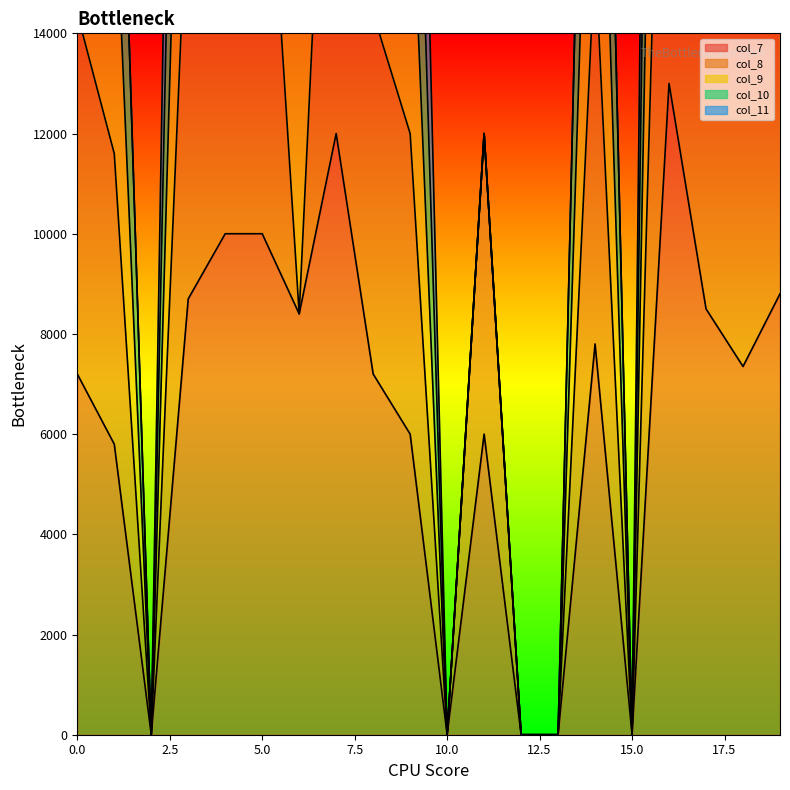

Which category has the highest value in the col_7 line series?

16